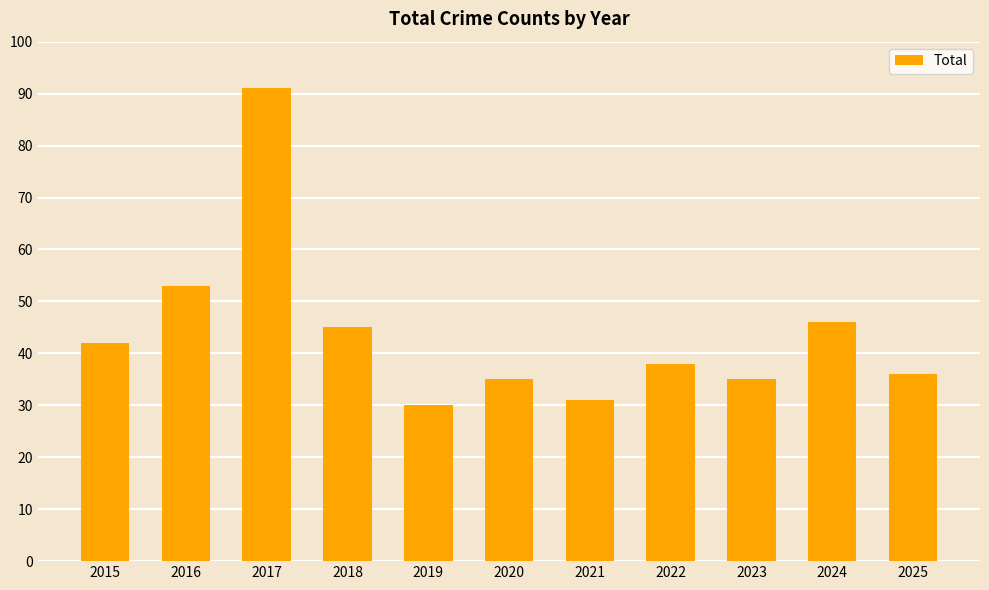

What is the greatest value displayed?

91